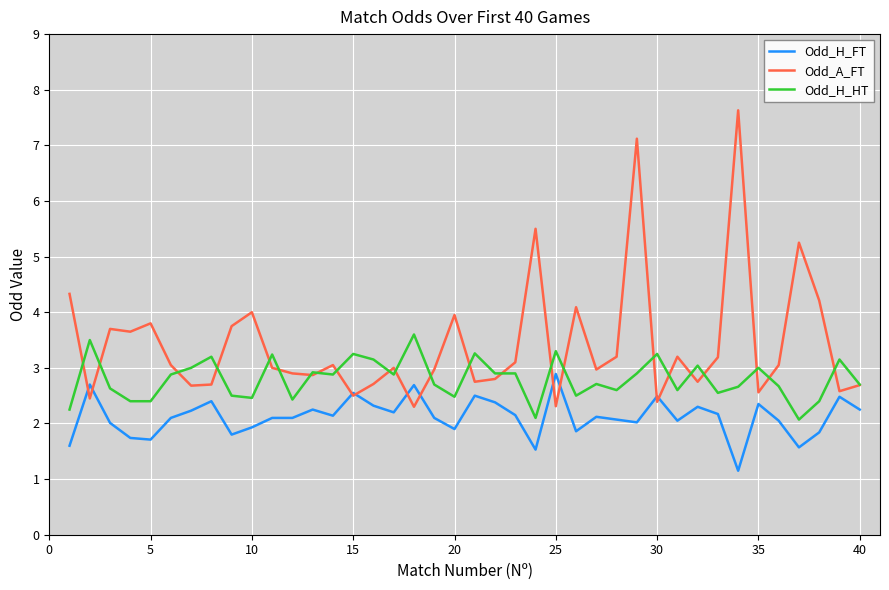

True or false: Odd_H_FT and Odd_H_HT intersect in this chart.

False